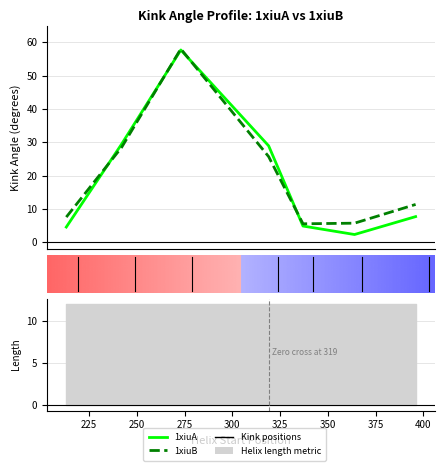

How many lines are shown in the chart?

2